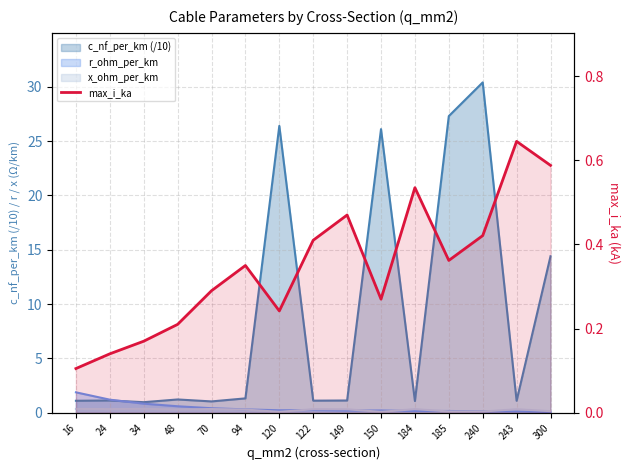

What is the sum of all values?

5.2